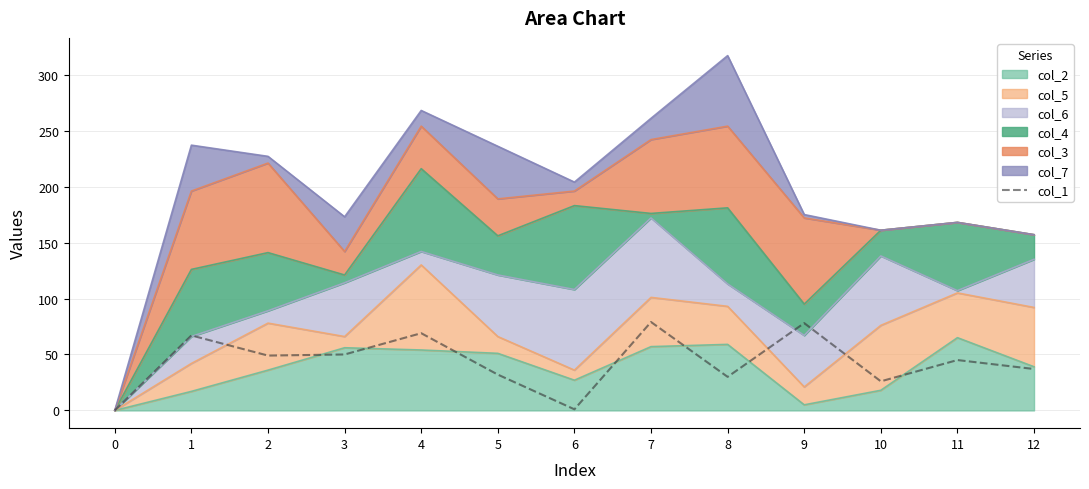

How many data points are less than 45?

6